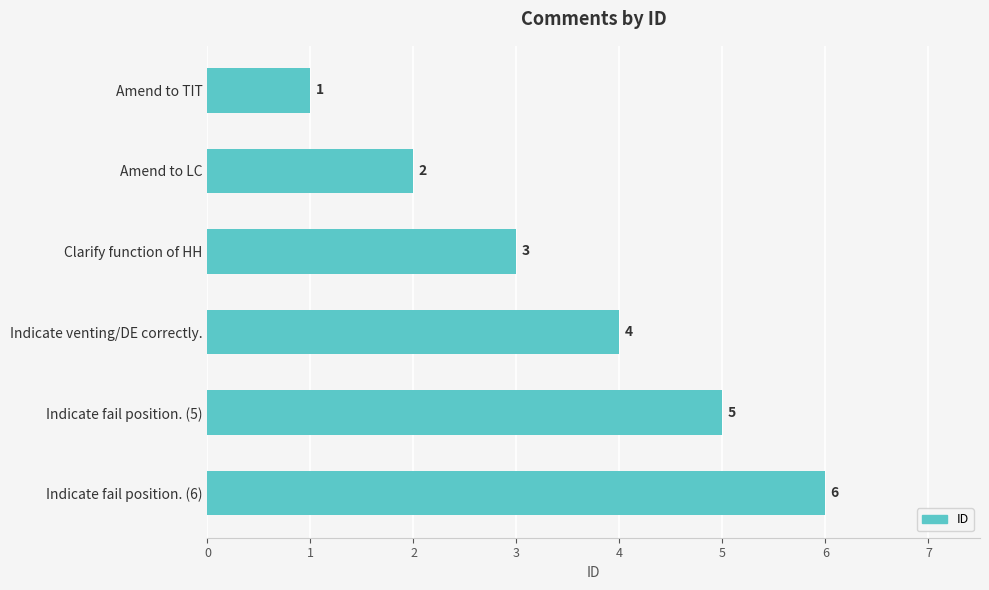

What is the sum of all values?

21